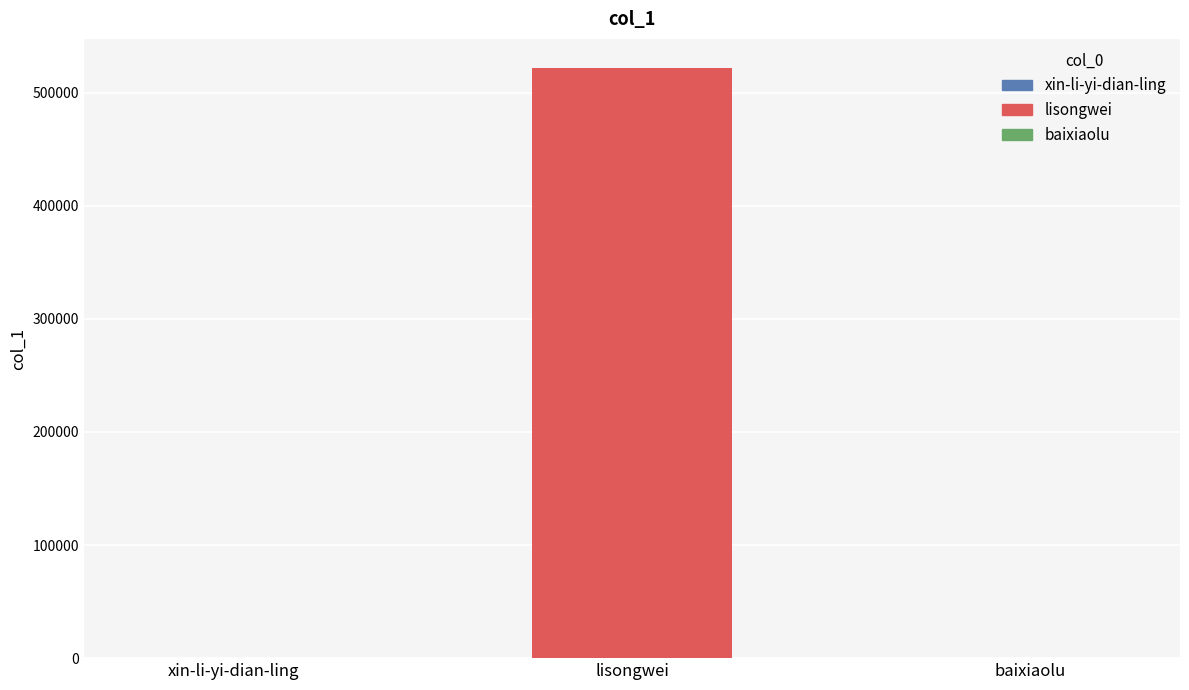

At which label is the value closest to 260705?

xin-li-yi-dian-ling